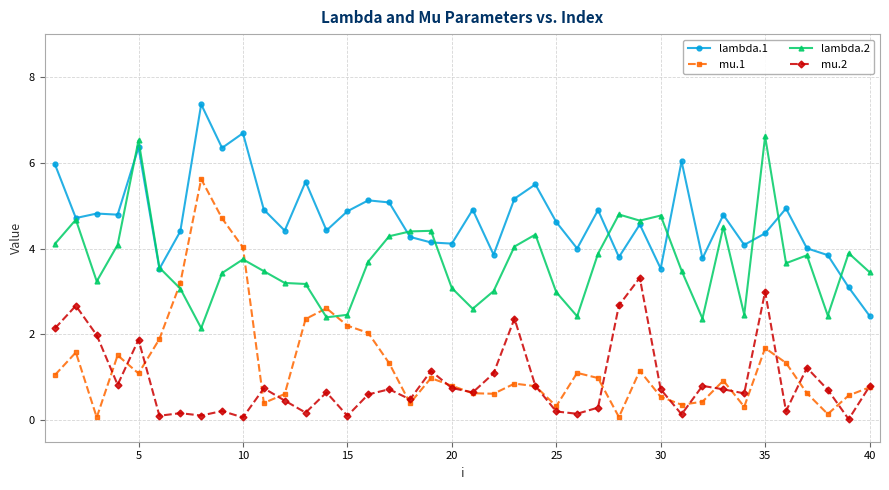

True or false: lambda.1 and mu.1 cross at least once.

False